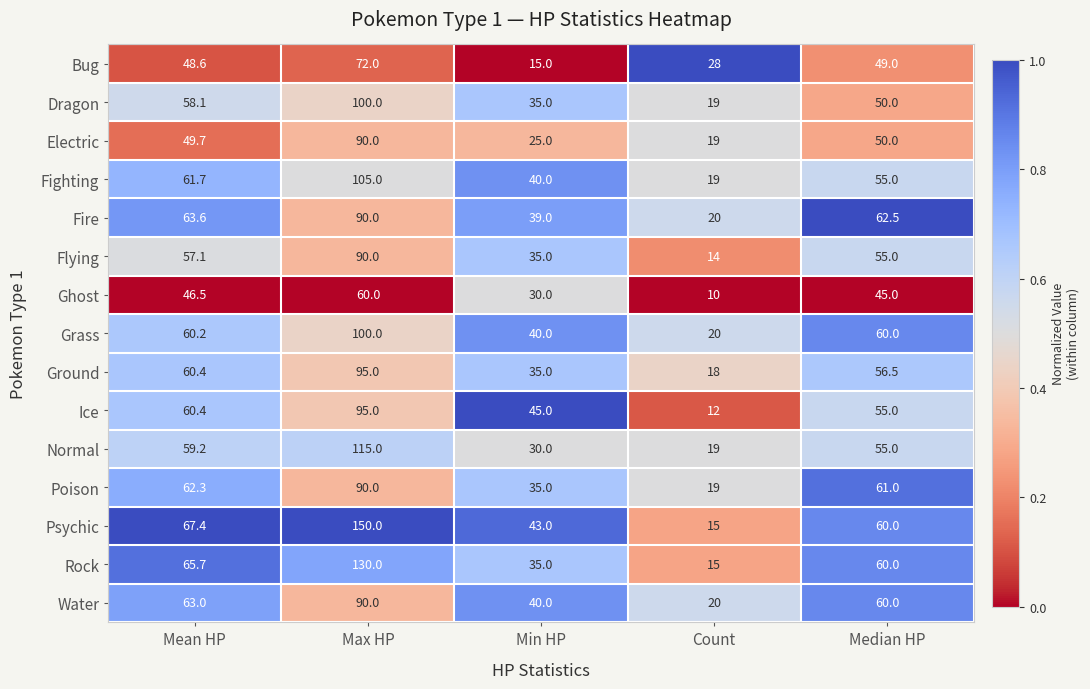

What is the greatest value displayed?

150.0